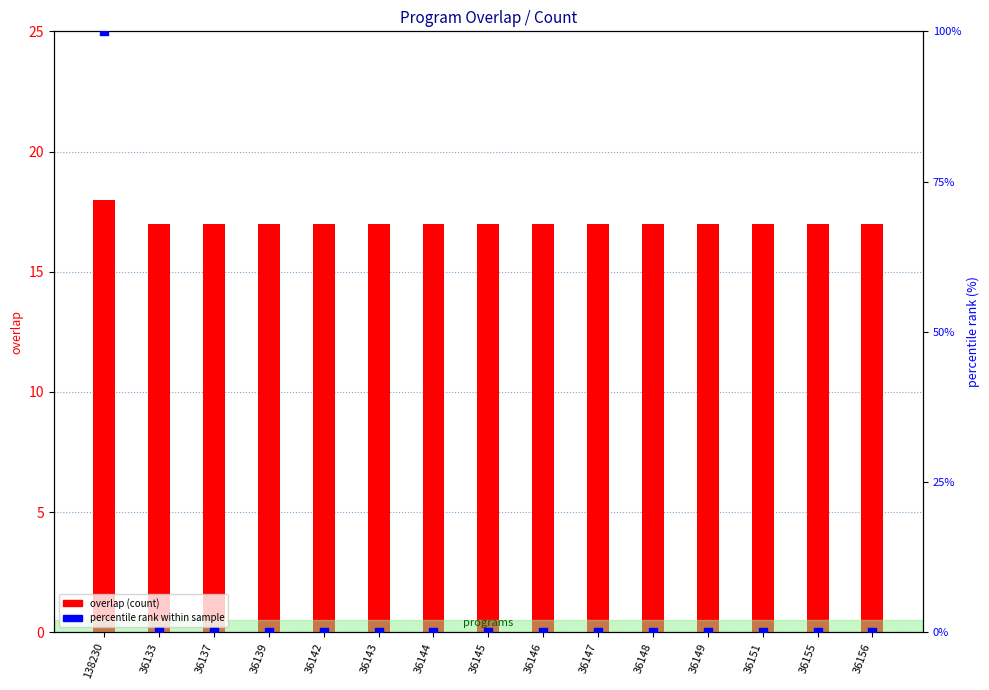

Which series has the widest spread of Y values?

percentile rank within sample